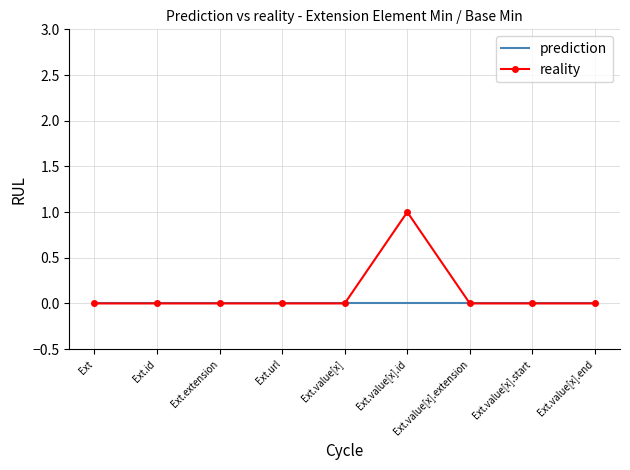

Which series has the largest range (max minus min)?

reality